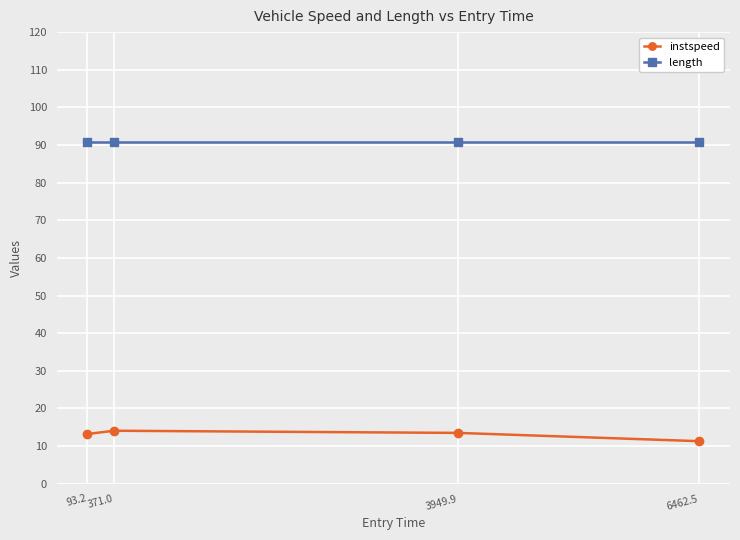

Rank the series by their maximum value, from highest to lowest.

length, instspeed